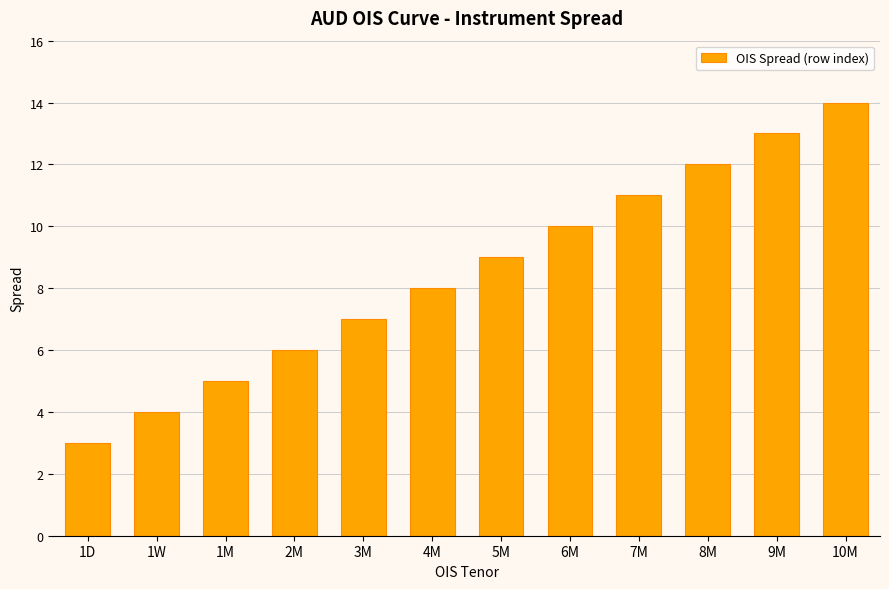

What is the change in value from 1M to 6M?

+5